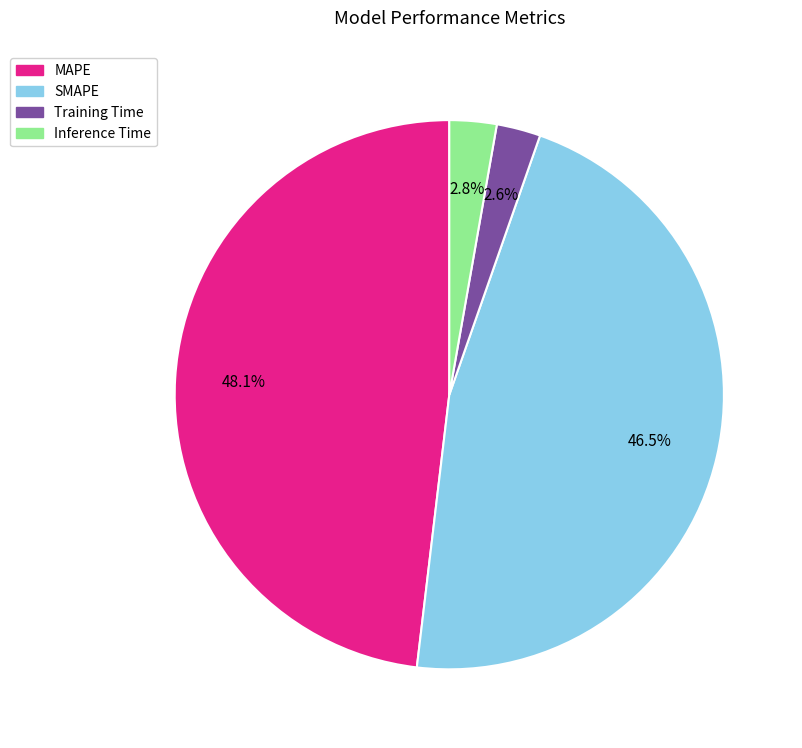

Combined, what portion of the pie is MAPE and SMAPE?

94.6%